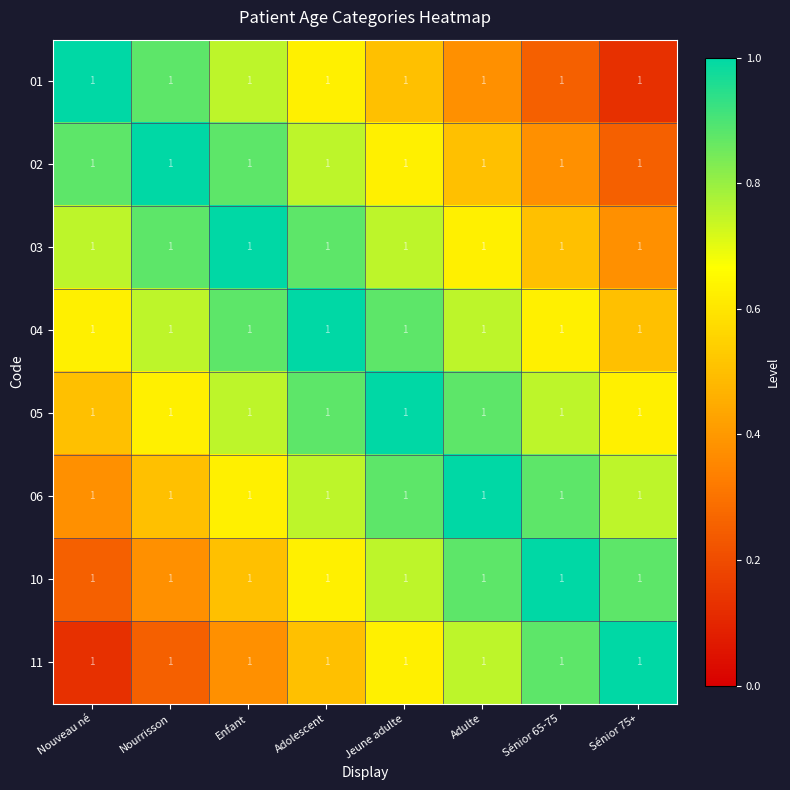

What is the greatest value displayed?

1.0